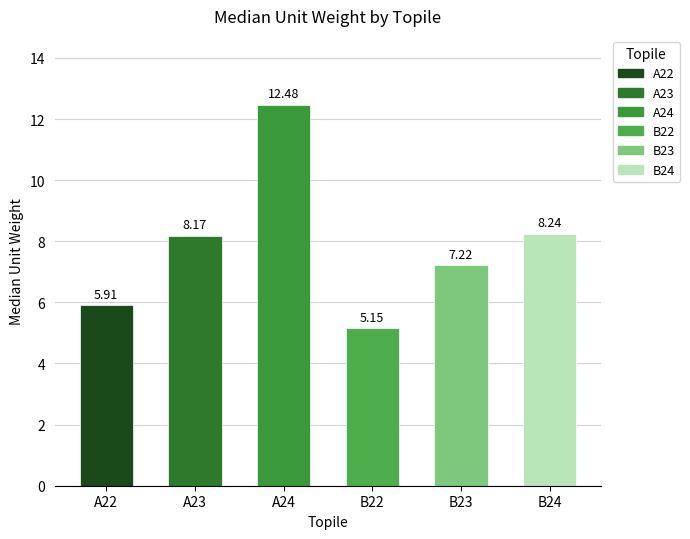

Rank the categories by value from lowest to highest.

B22, A22, B23, A23, B24, A24